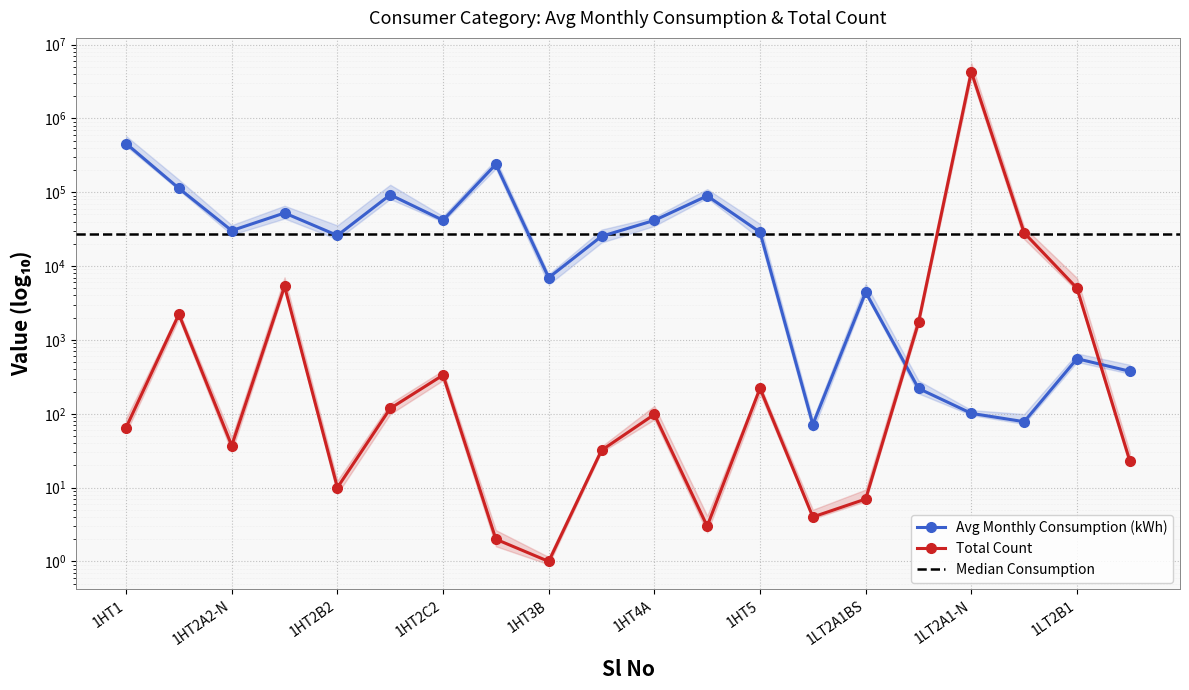

Rank the series by their maximum value, from lowest to highest.

Avg Monthly Consumption (kWh), Total Count